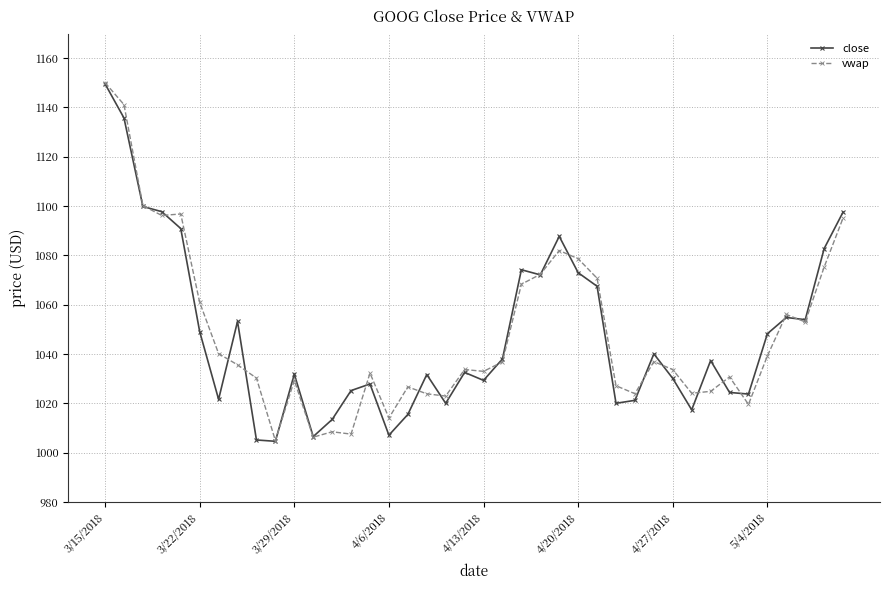

What is the lowest value of the vwap series?

1004.8